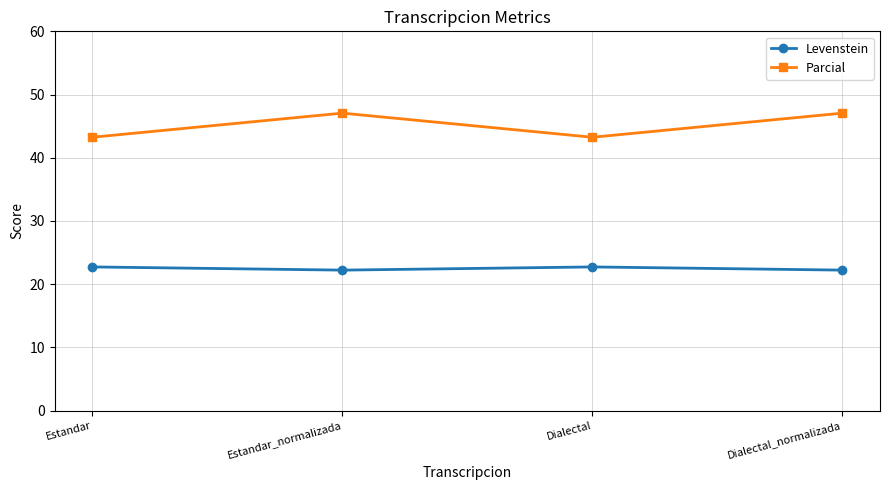

What are all the series names shown in the legend?

Levenstein, Parcial